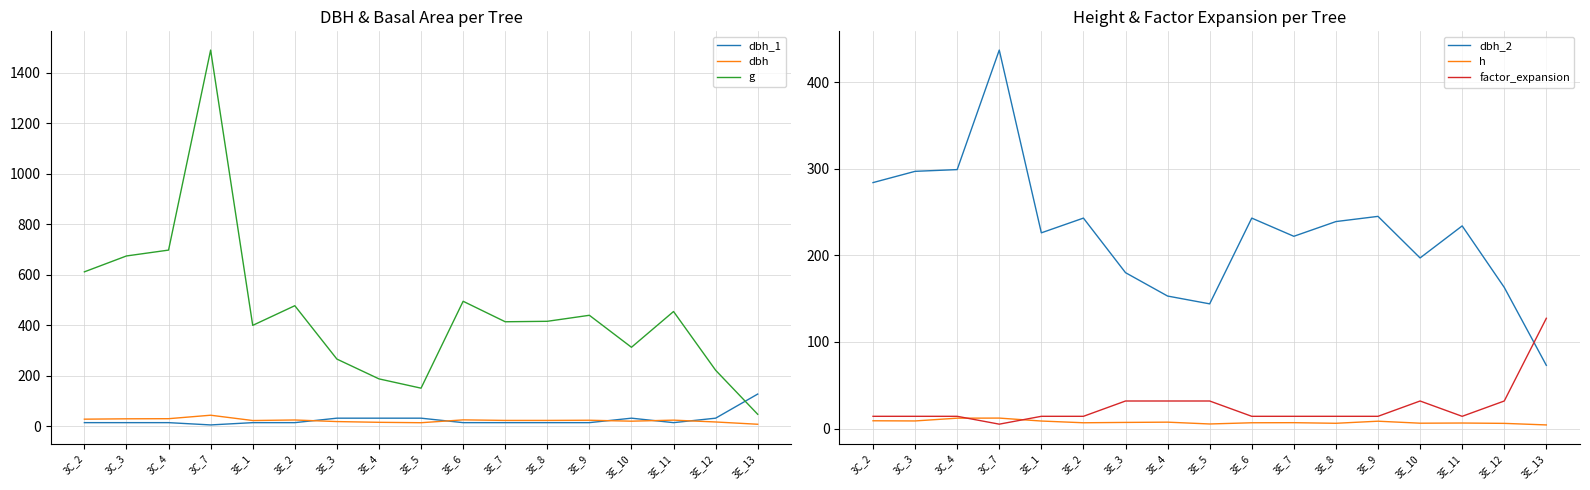

Is the value of factor_expansion at 3E_2 greater than the value of dbh at 3E_5?

Yes